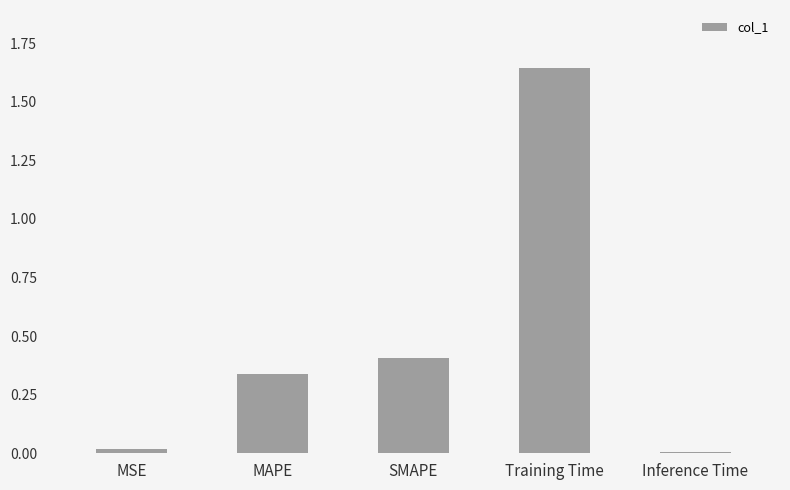

What is the difference between the second highest and second lowest values?

0.4